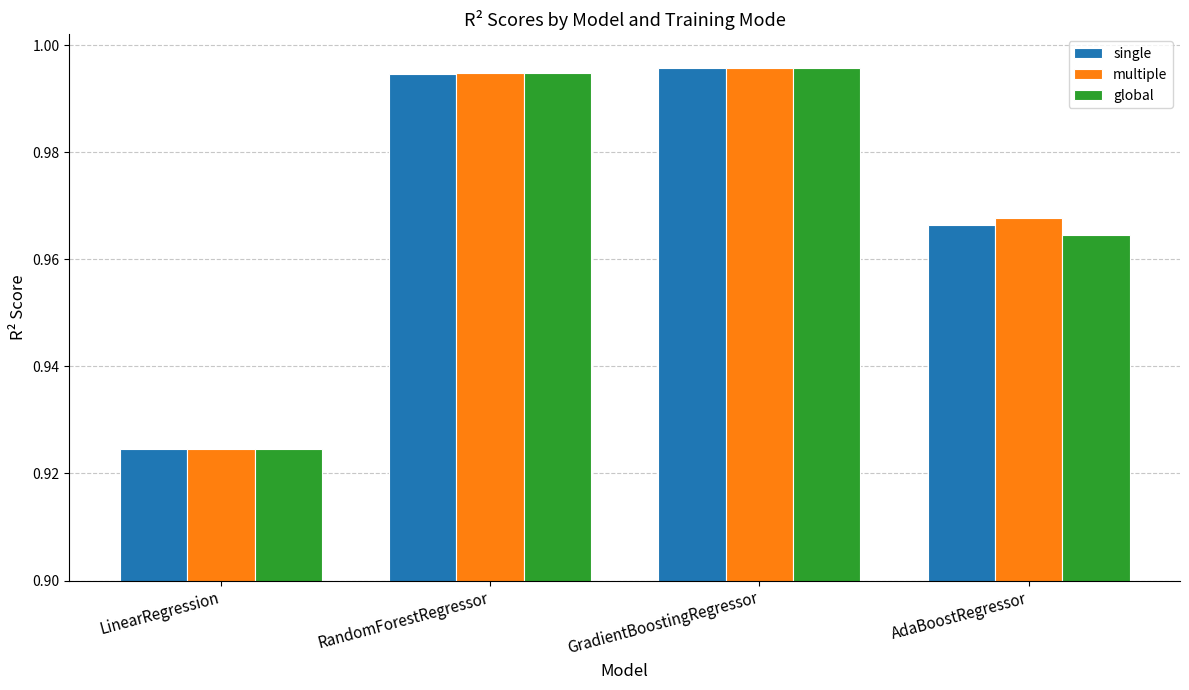

The single series shows 1.3 at LinearRegression. True or false?

False